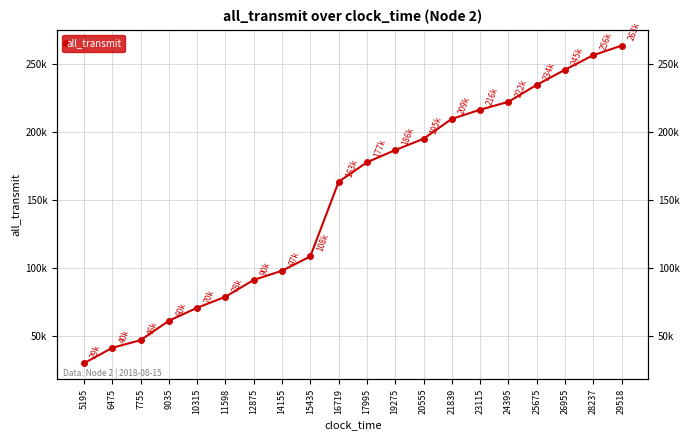

Reading left to right, what are all the values shown in this chart?

5195=29579	6475=40946	7755=46571	9035=60895	10315=70465	11598=78585	12875=90997	14155=97783	15435=108339	16719=163329	17995=177713	19275=186702	20555=195053	21839=209728	23115=216457	24395=222315	25675=234785	26955=245922	28237=256651	29518=263727